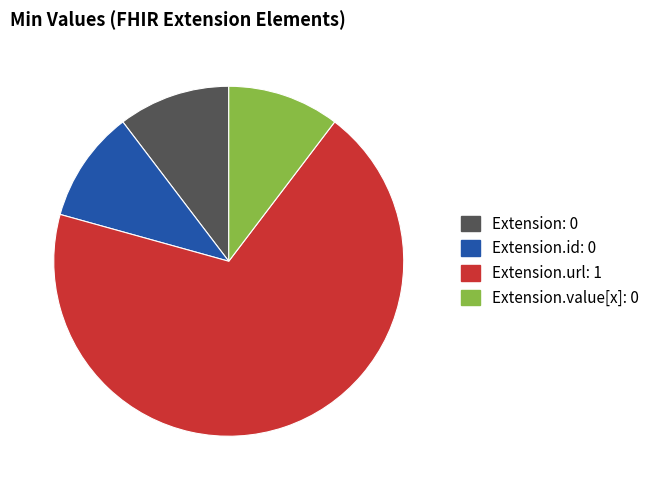

Is there any slice that represents more than half of the pie?

Yes